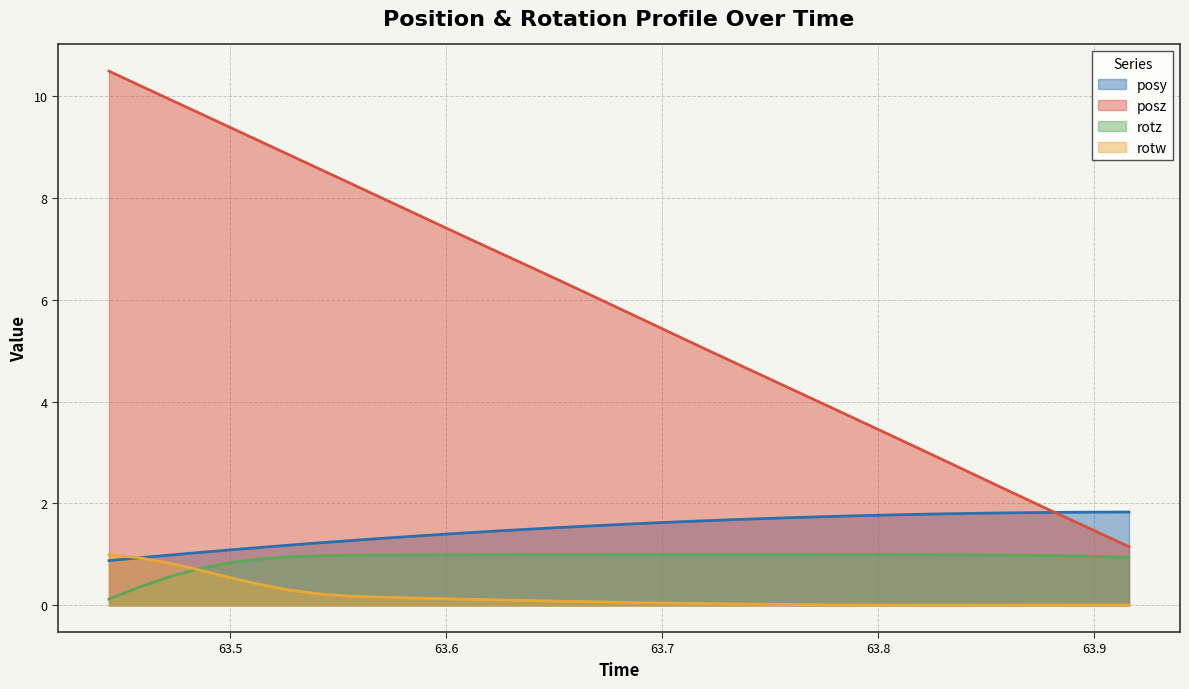

True or false: rotz has a value of 1.0 at 63.70753.

True